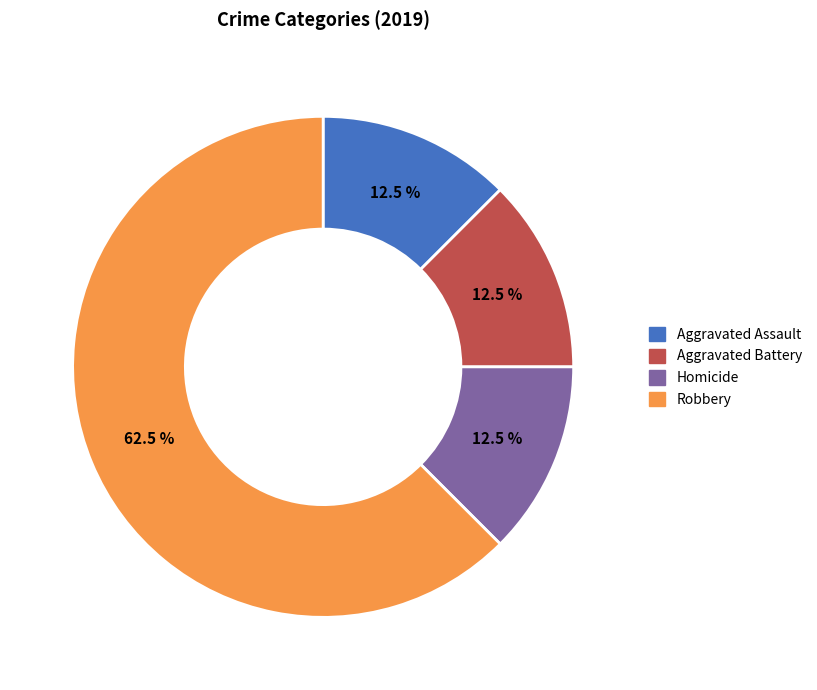

Is there any slice that represents more than half of the pie?

Yes